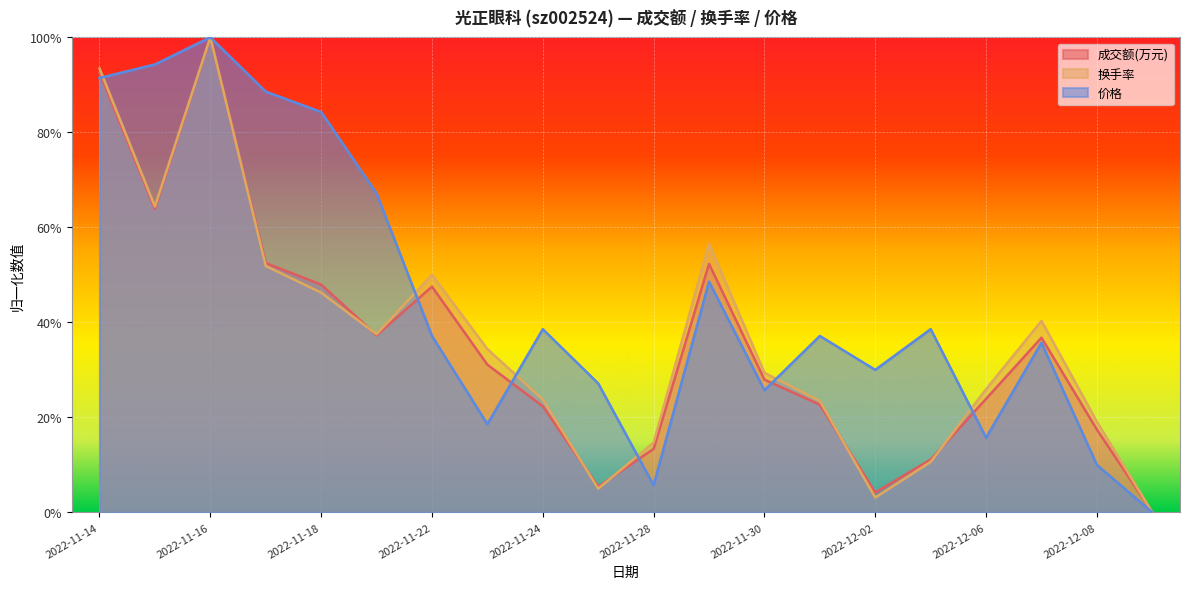

What is the difference between the second highest and minimum values in the 换手率 series?

0.9